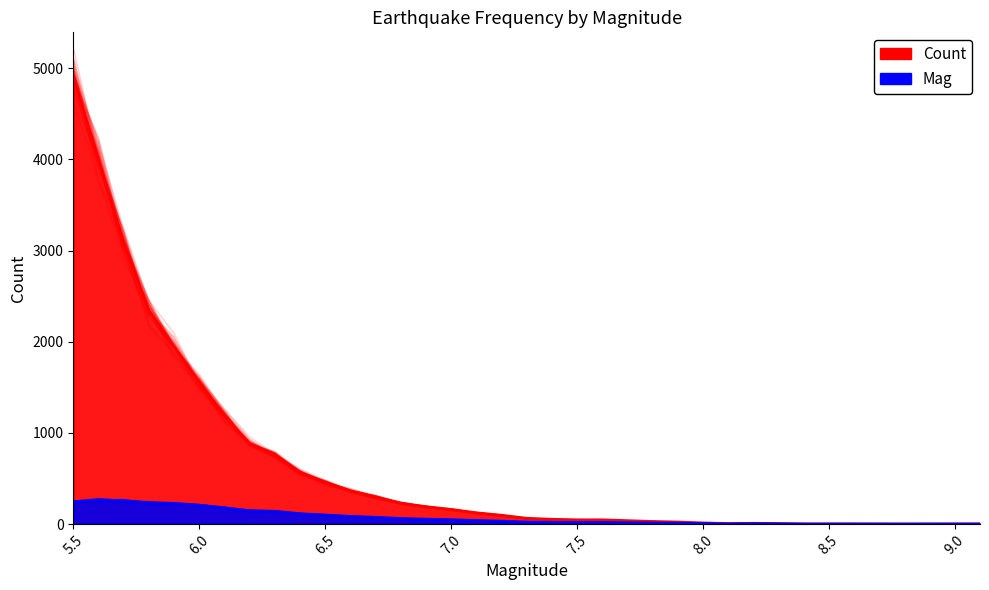

What value does the Mag series have at 7.5?

17.6